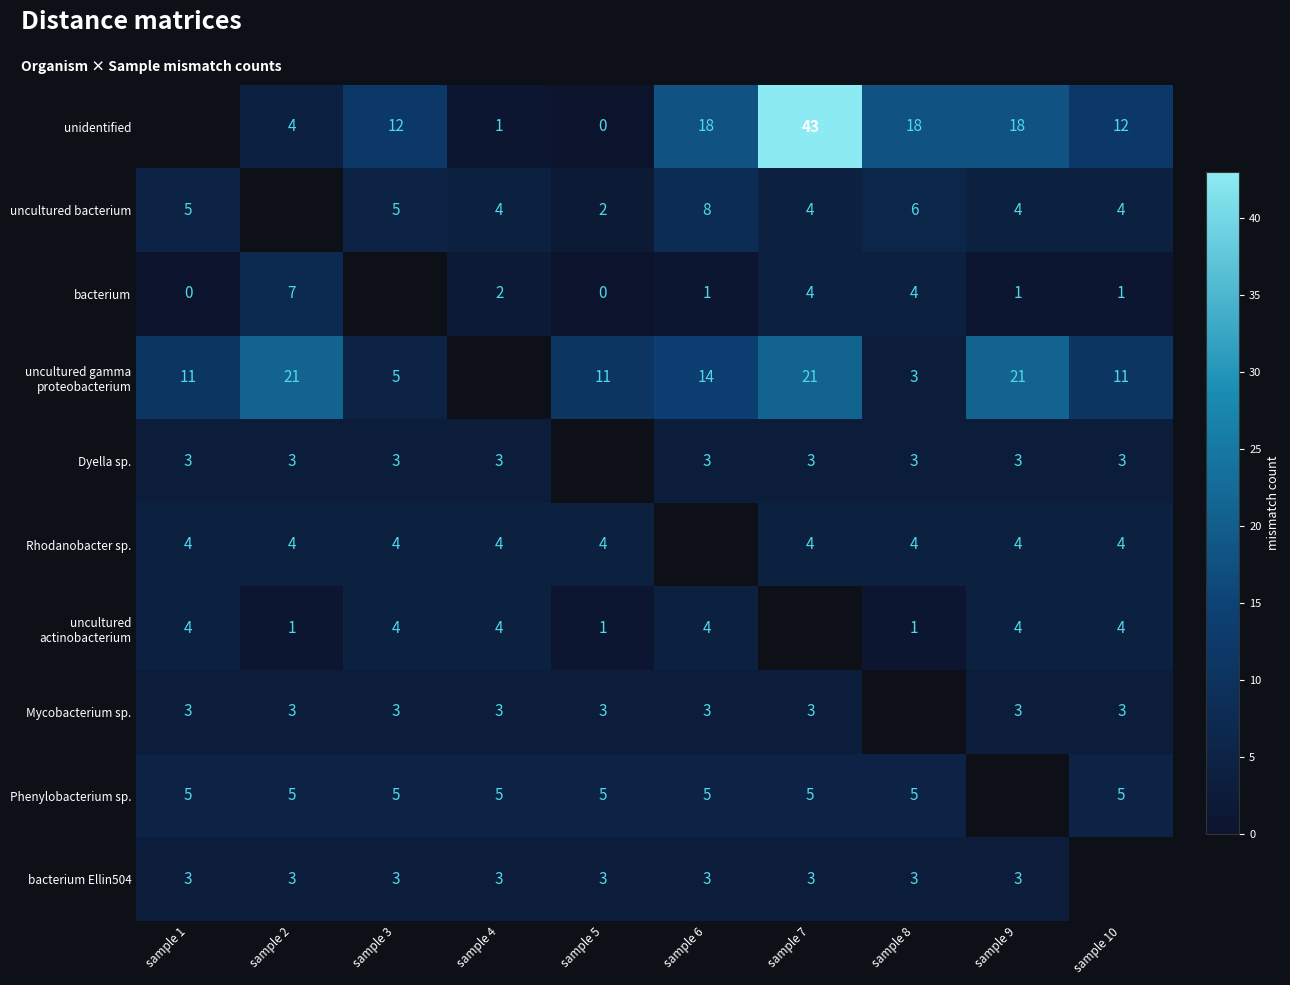

The value of Dyella sp. at sample 6 is 2. True or false?

False